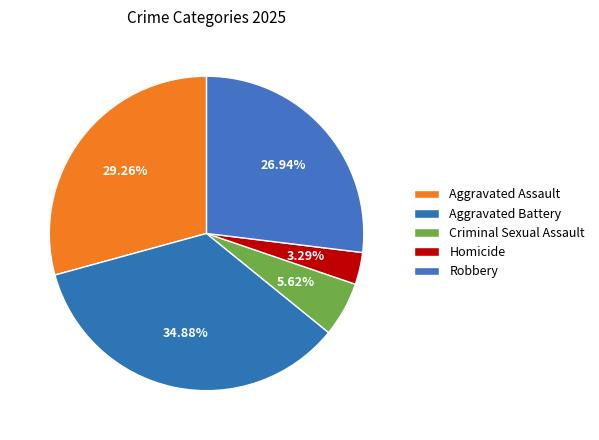

Count the number of slices in the pie.

5